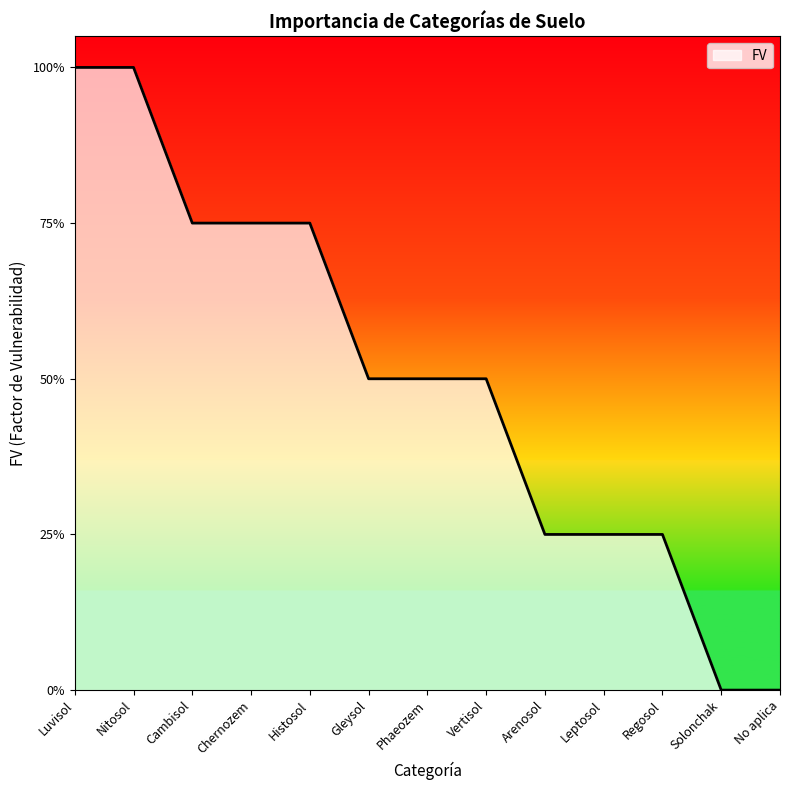

Is this an area chart (filled region under the line)?

Yes